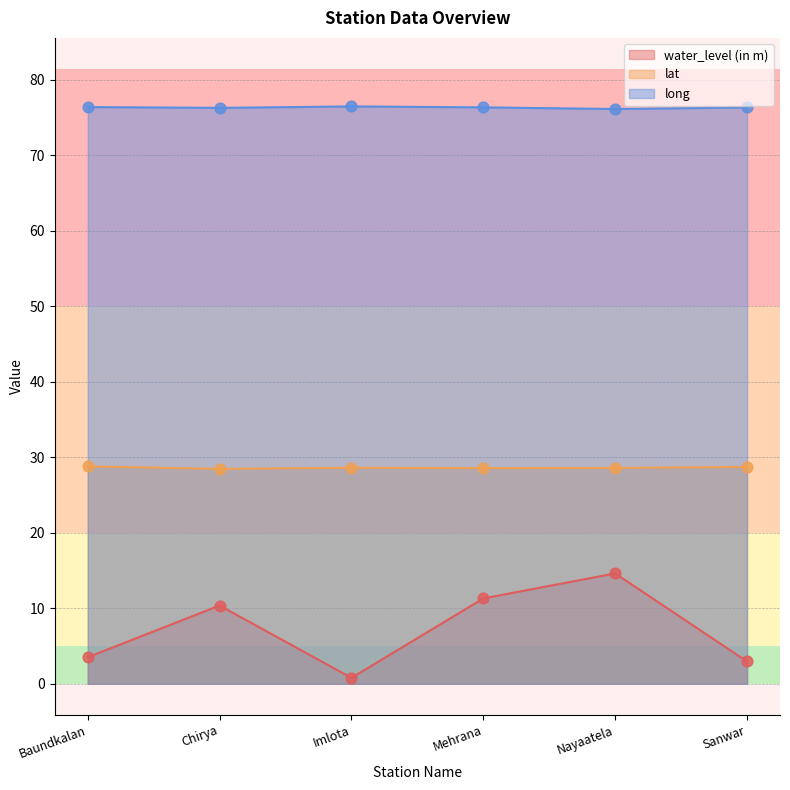

What are all the series names shown in the legend?

water_level (in m), lat, long